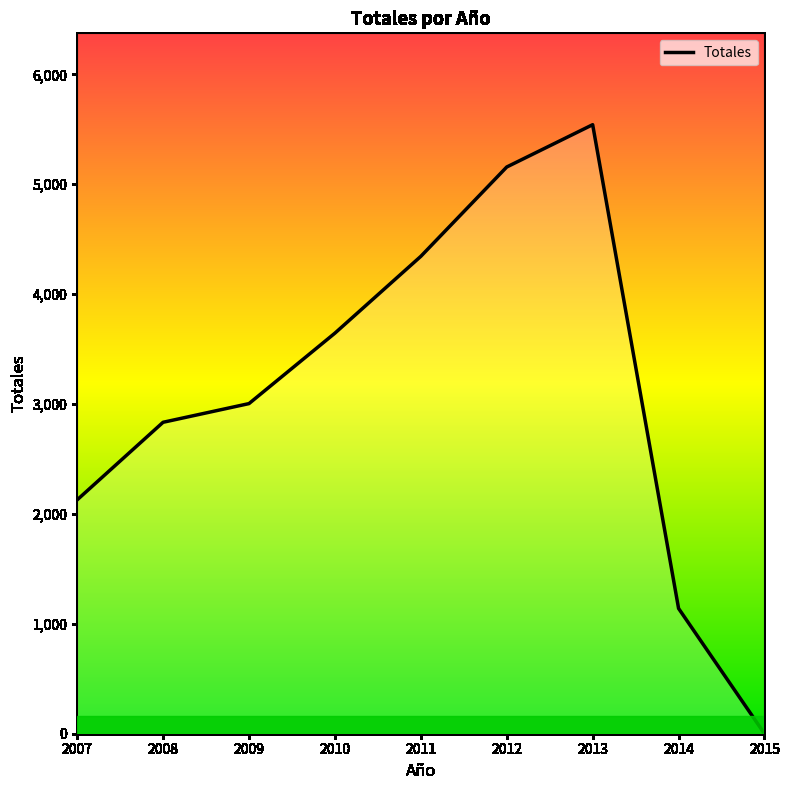

Between 2015 and 2008, which is larger?

2008